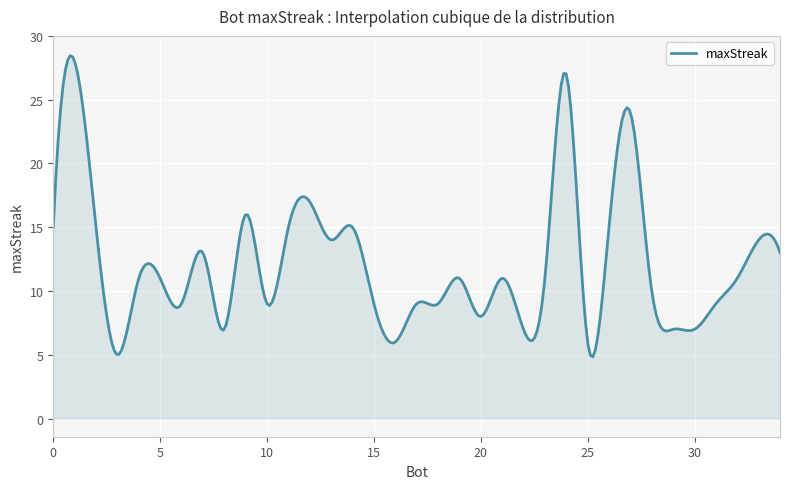

What is the minimum value shown in the chart?

4.8